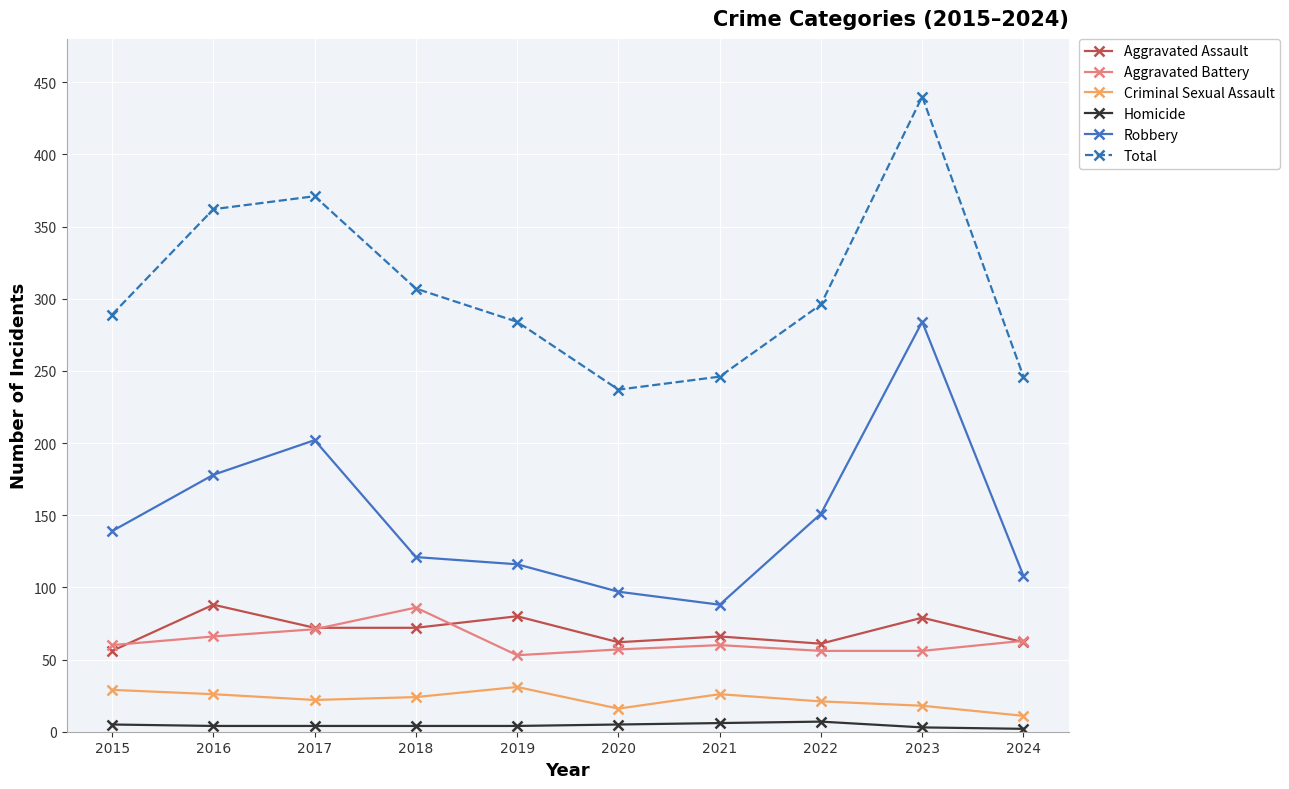

What is the approximate value of Total at 2017?

371